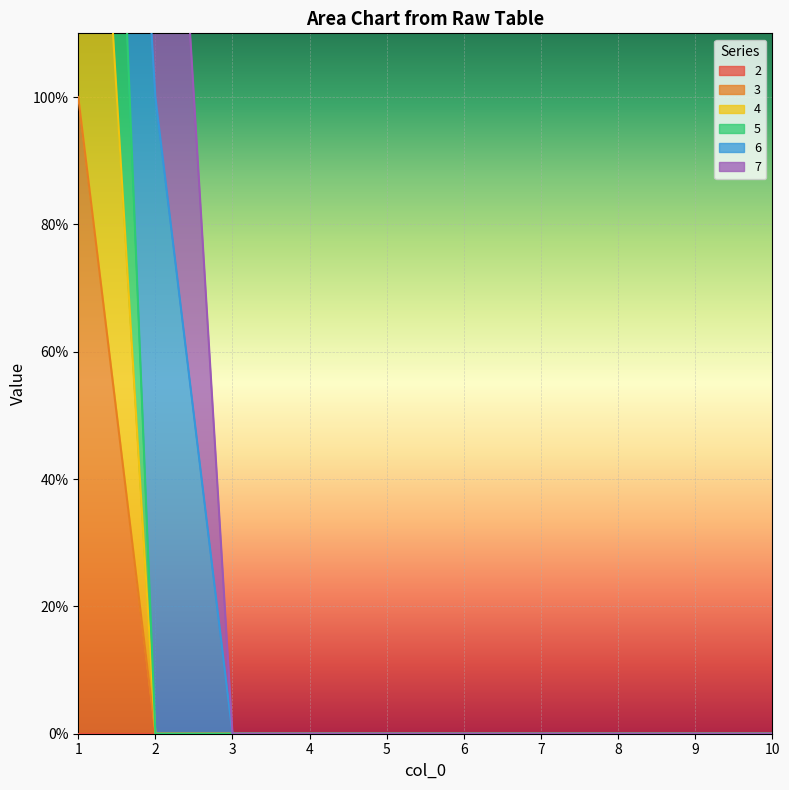

Between 3 and 7, which is larger?

3